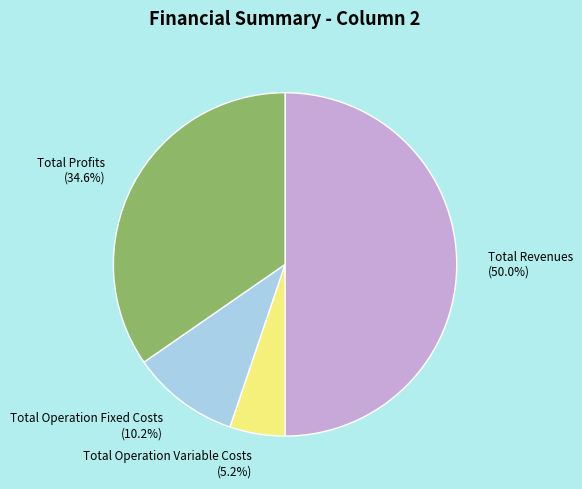

What percentage is NOT represented by Total Profits?

65.4%